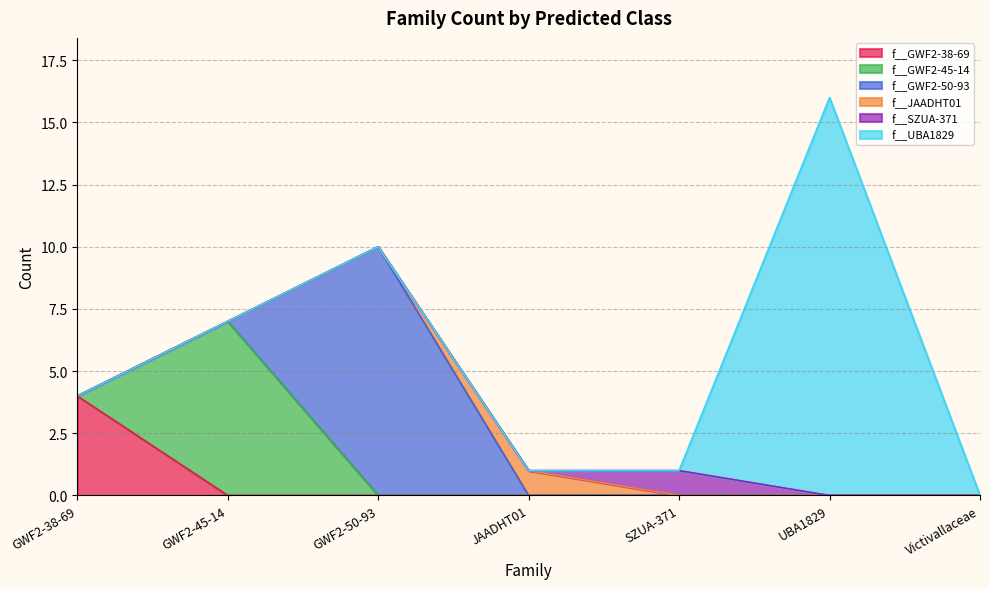

Which series changed the most between GWF2-50-93 and SZUA-371?

f__GWF2-50-93